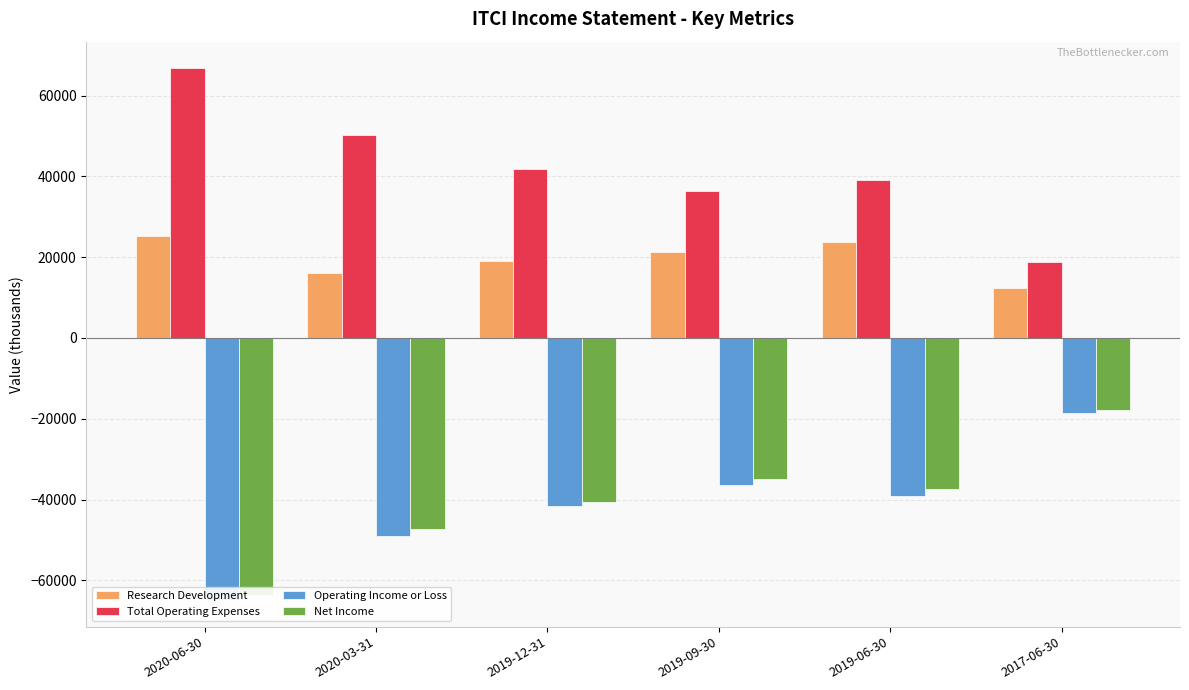

Where is Total Operating Expenses nearest to the value 42750?

2019-12-31